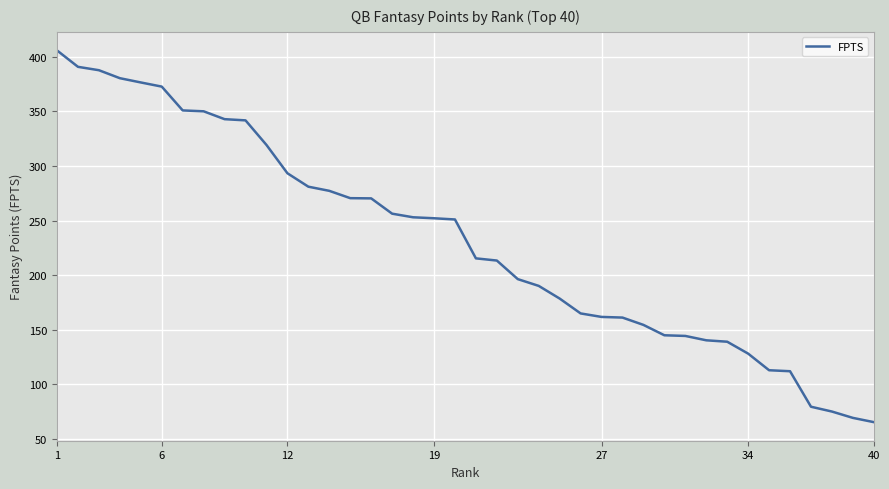

What is the average value?

231.8